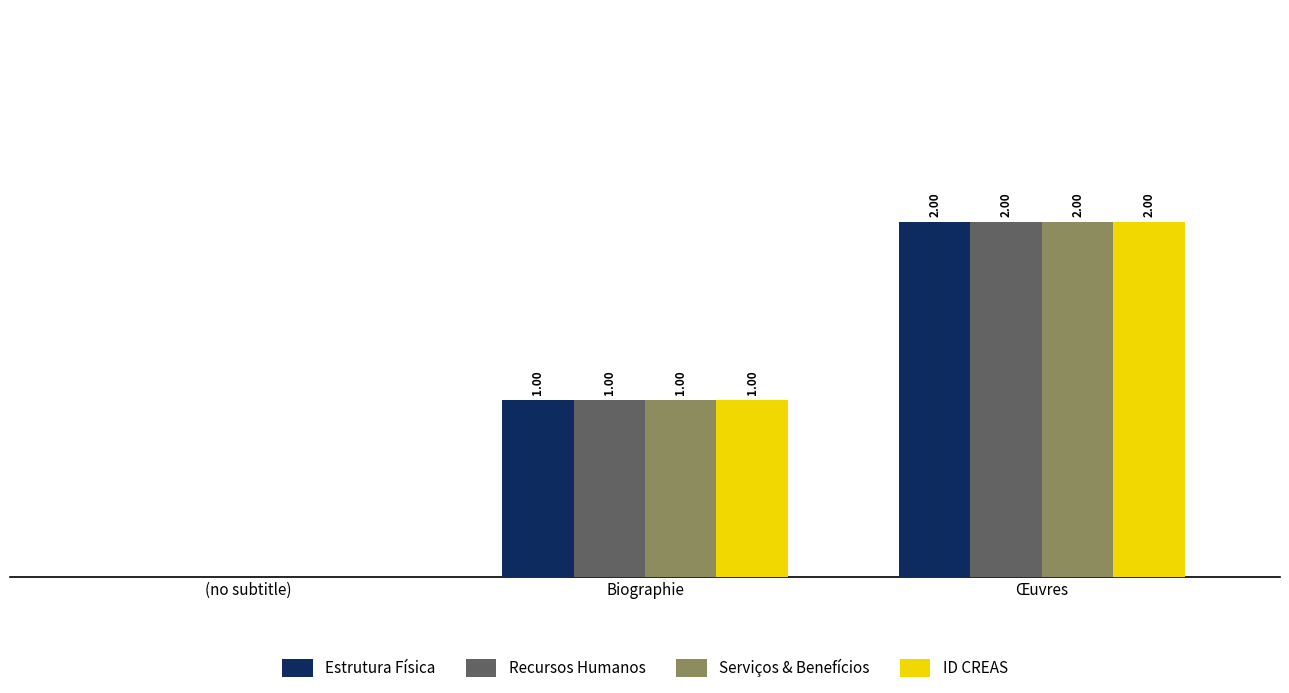

At which category is the sum across all series the highest?

Œuvres